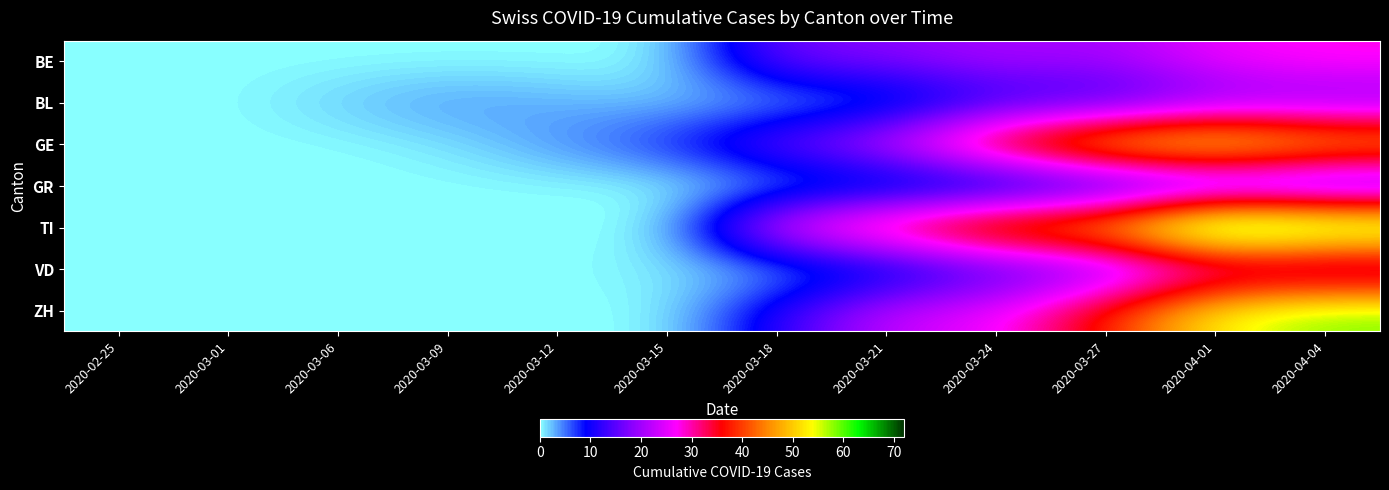

Rank the series by their maximum value, from lowest to highest.

GR, BL, VD, BE, GE, ZH, TI